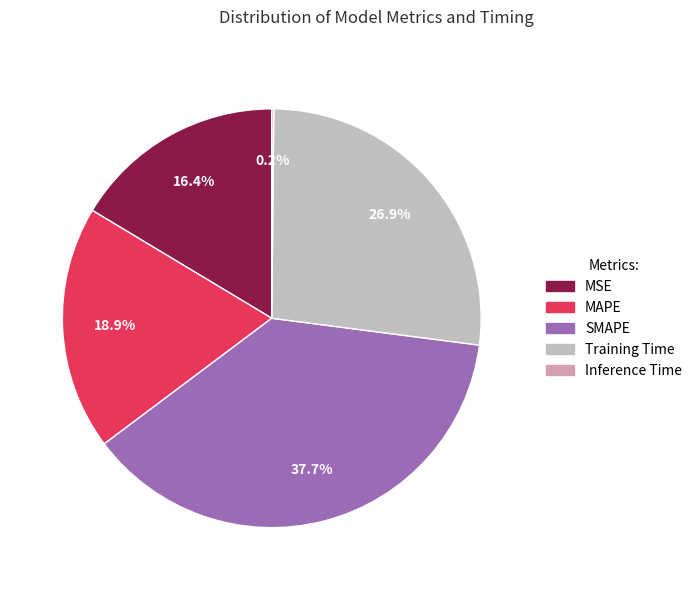

To the nearest percent, what is the average slice percentage?

20%